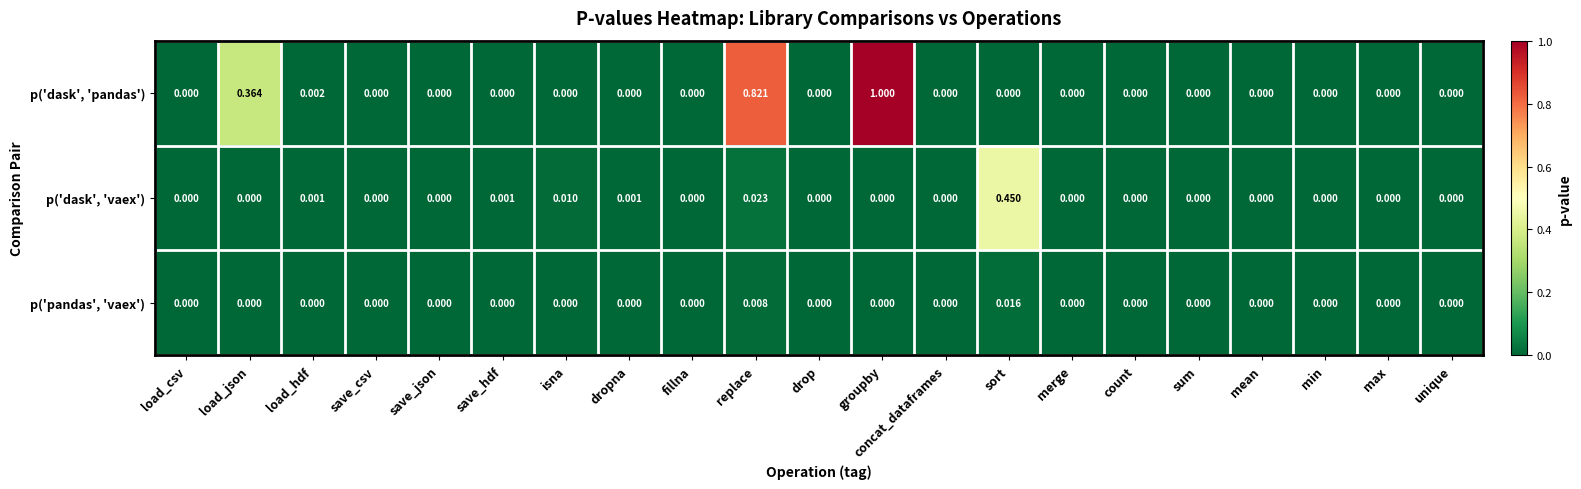

Which series has the largest total across all categories?

p('dask', 'pandas')